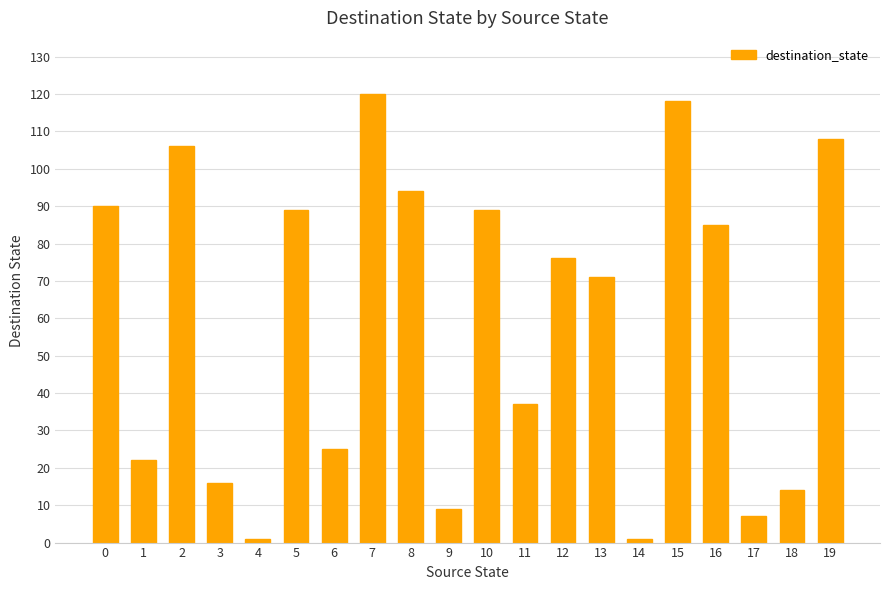

How many bars are there in total?

20